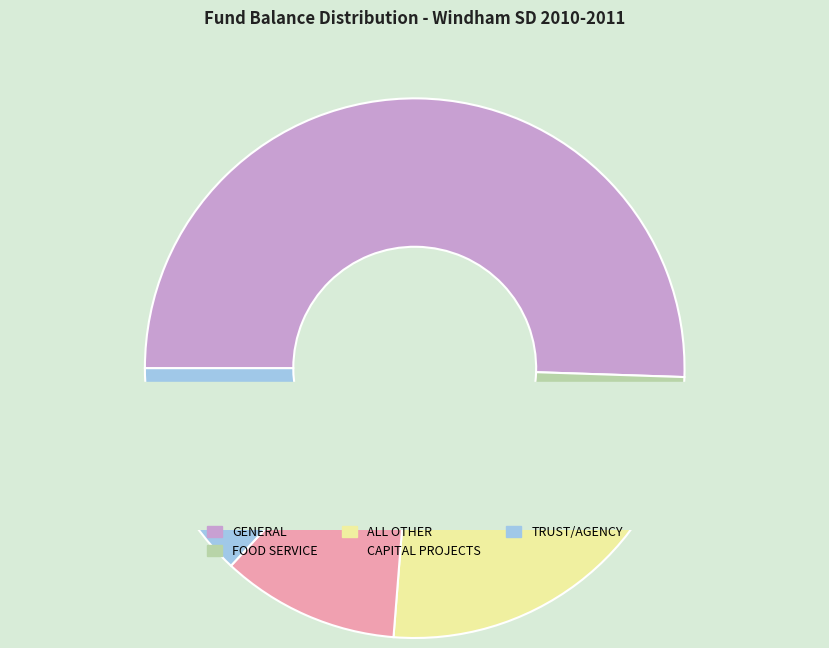

What is the change in value from FOOD SERVICE to TRUST/AGENCY?

+131122.1